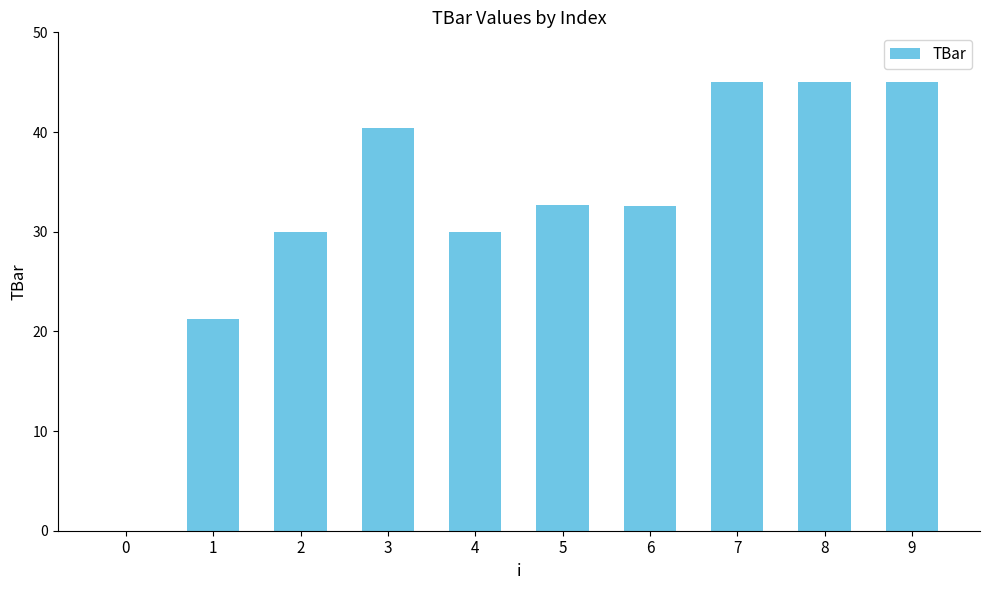

What is the sum of the values at 6 and 0?

32.6